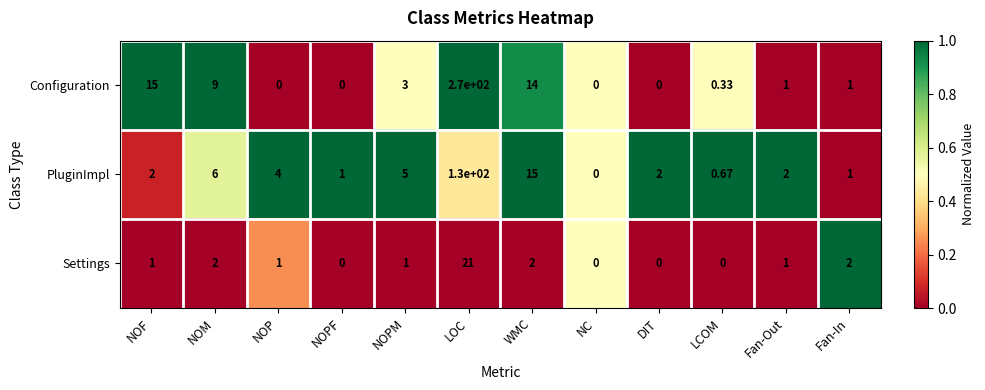

Which category has the highest value in the Configuration series?

LOC